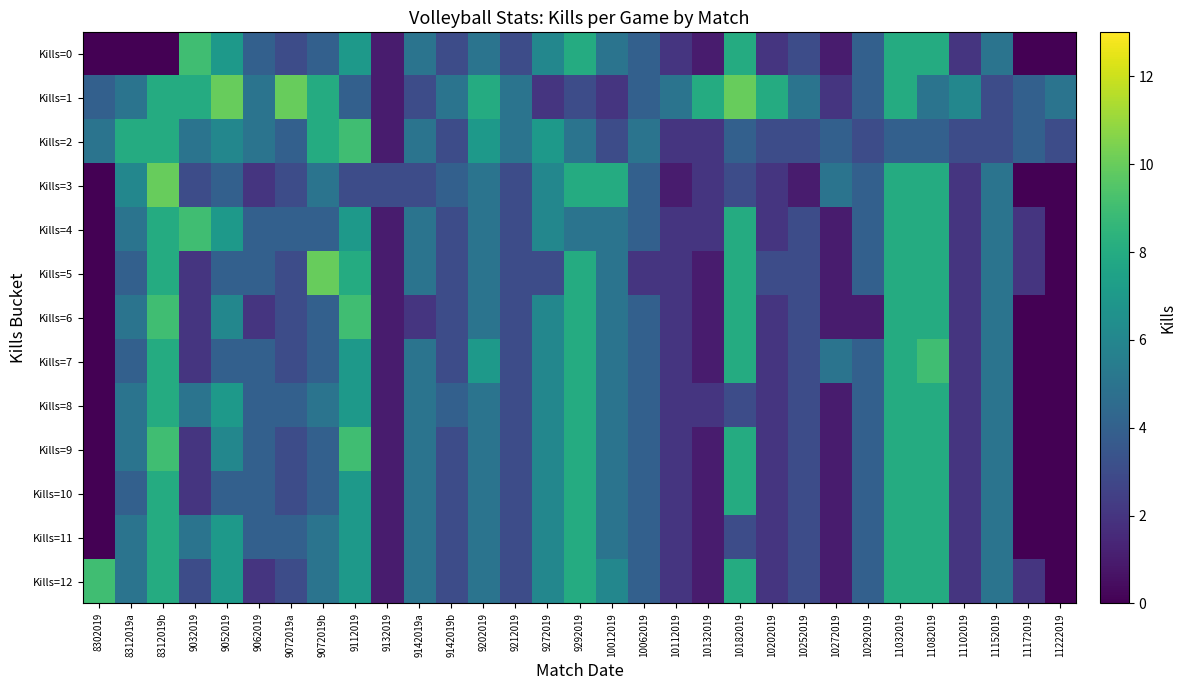

What is the total value across all series at 11222019?

8